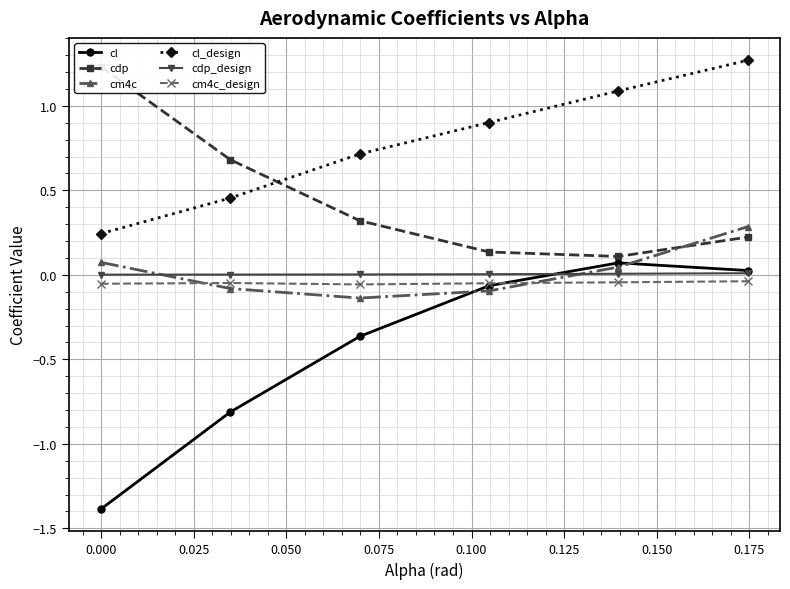

True or false: cm4c has more than 1 points higher than both neighbors.

False